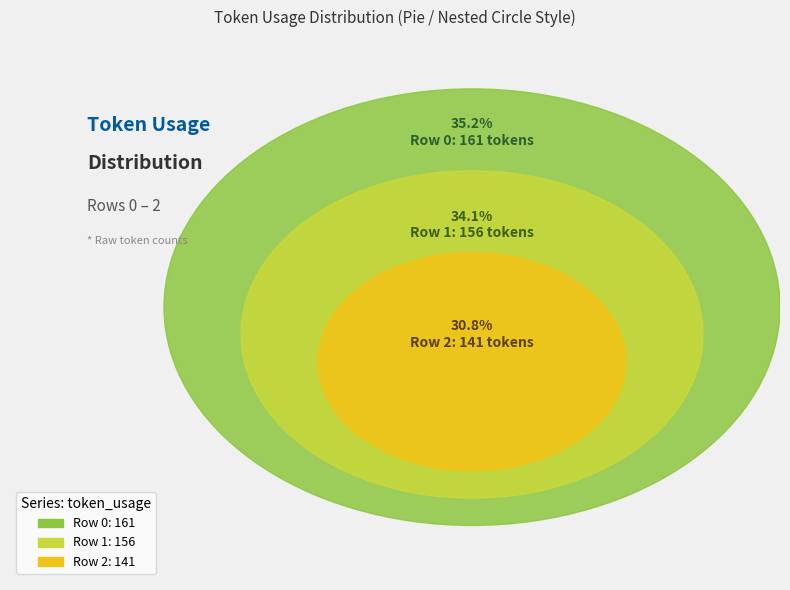

Approximately how many times larger is the value at Row 0 compared to Row 1?

1.0